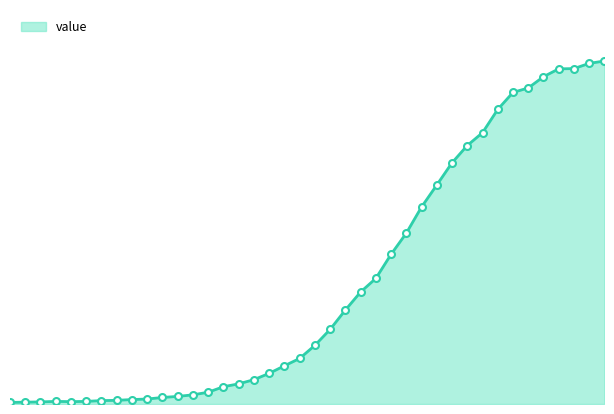

How many lines are shown in the chart?

1